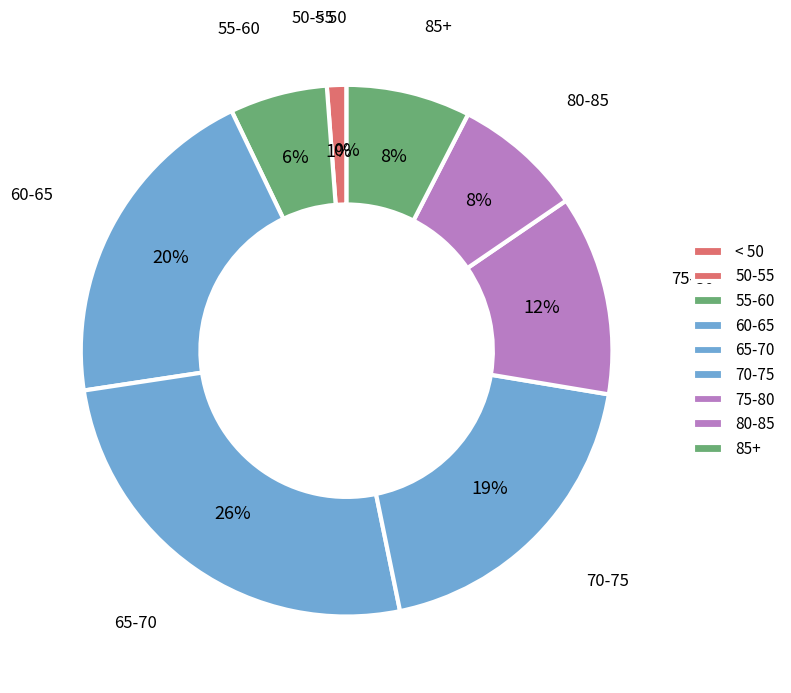

The 80-85 slice represents 8% of the pie. True or false?

True